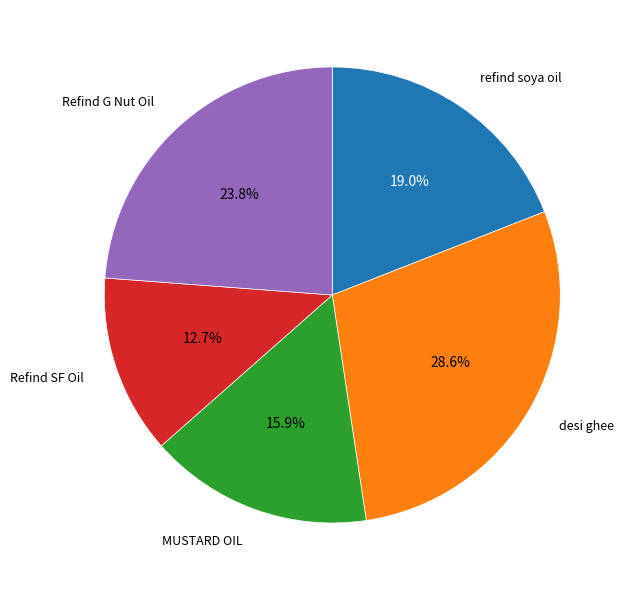

Does any single category account for the majority?

No